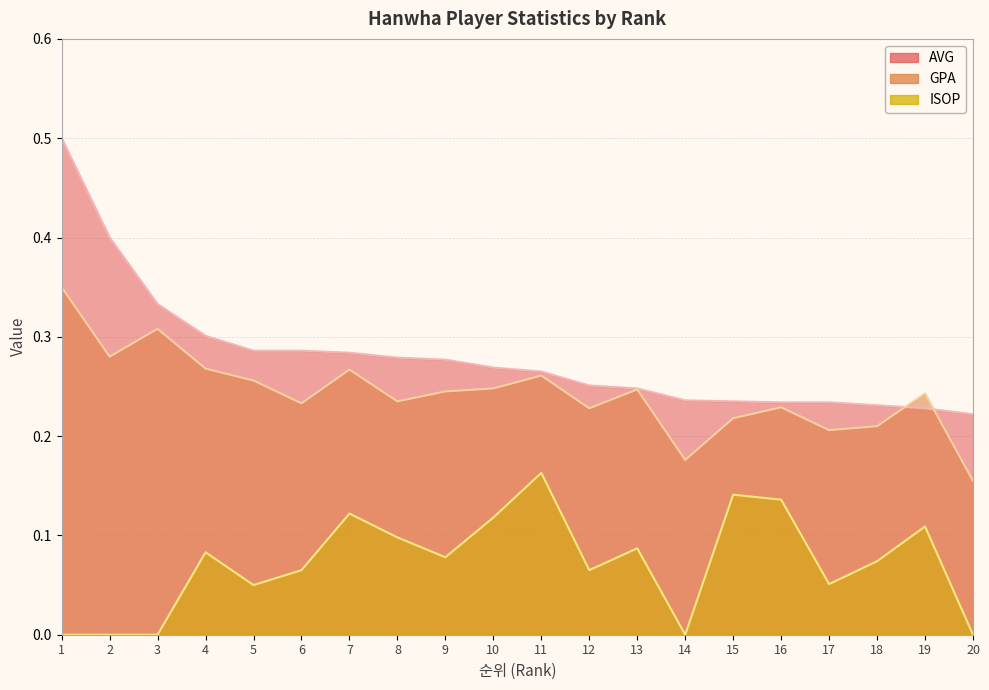

True or false: ISOP has a value of -0.1 at 14.

False